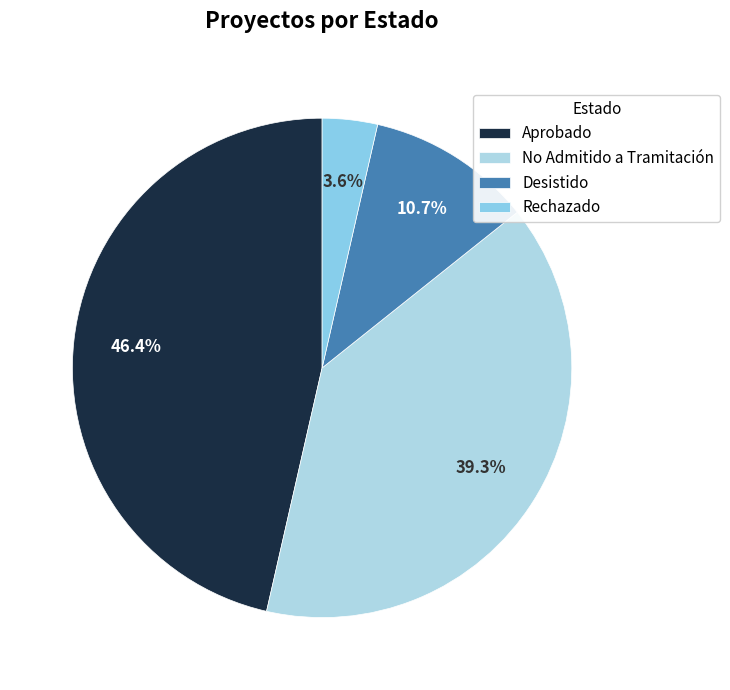

Approximately how many times larger is the value at Aprobado compared to No Admitido a Tramitación?

1.2